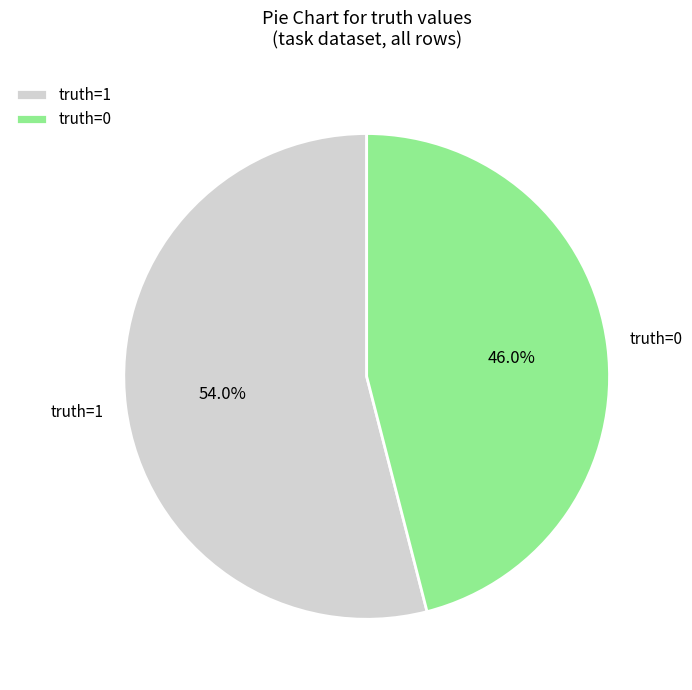

How much of the chart is everything except truth=1?

46.0%